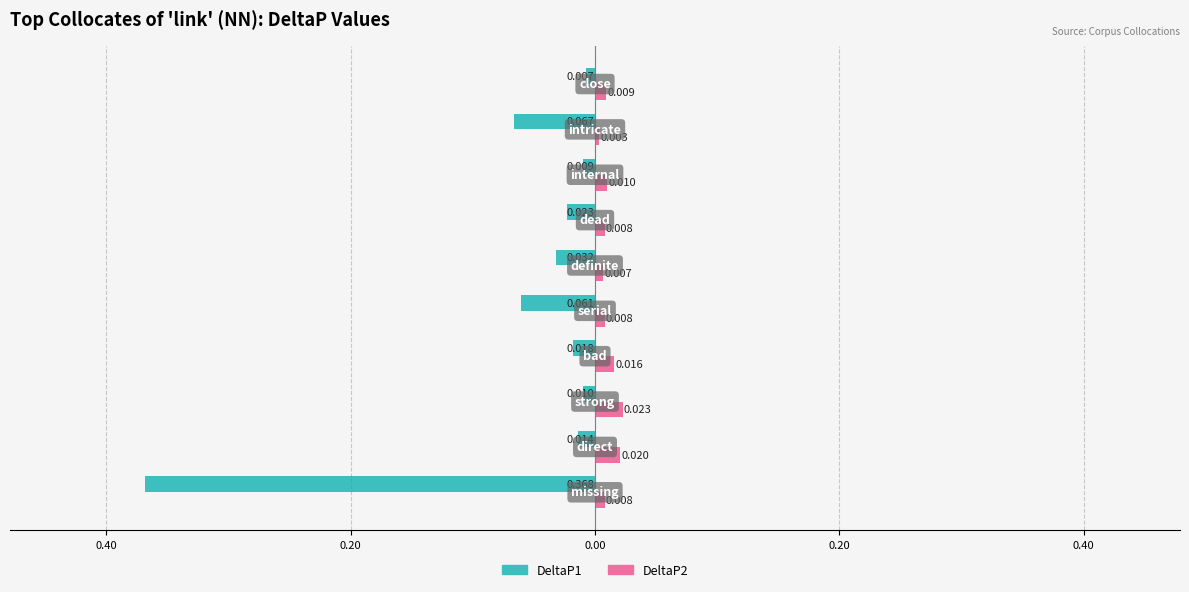

What are all the series names shown in the legend?

DeltaP1, DeltaP2